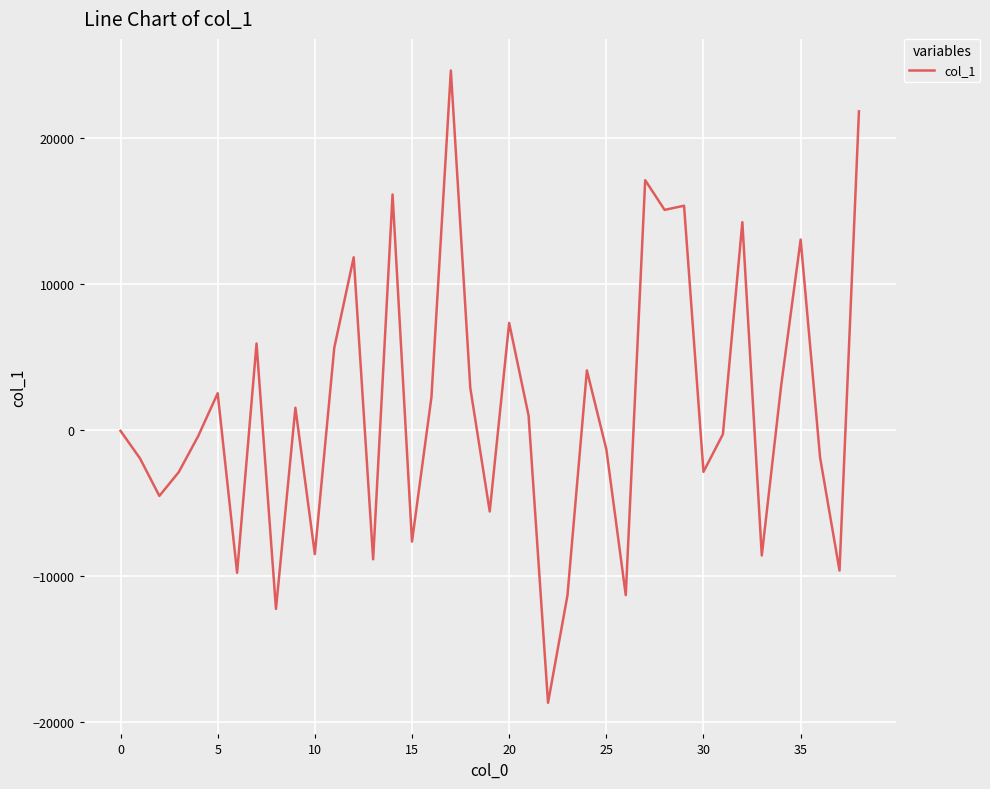

What is the difference between the second highest and second lowest values?

34104.6